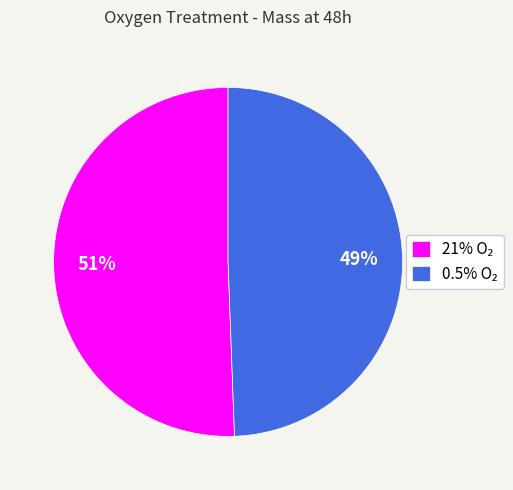

Is there any slice that represents more than half of the pie?

Yes